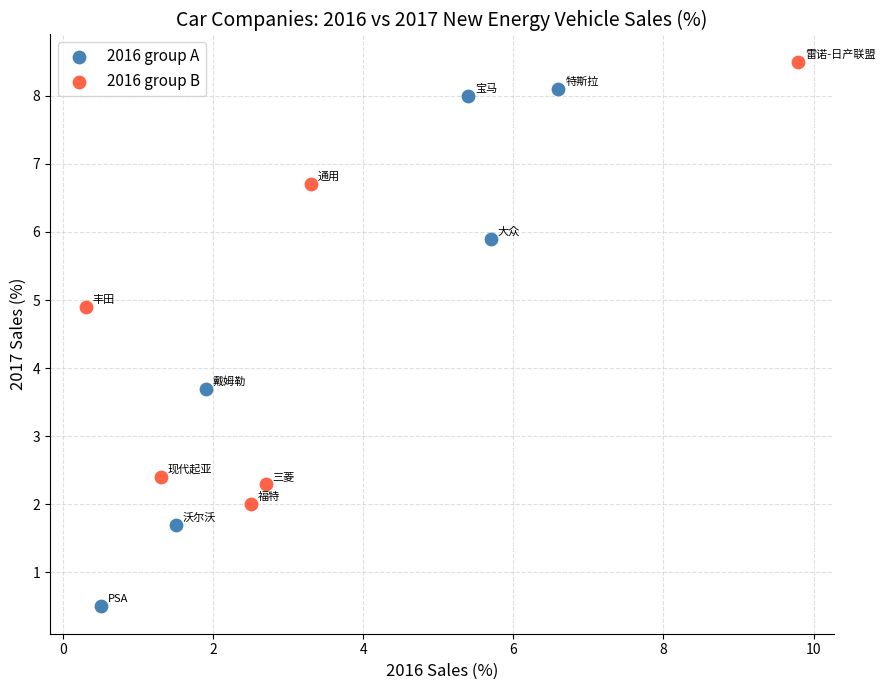

Which series reaches the minimum Y coordinate?

2016 group A